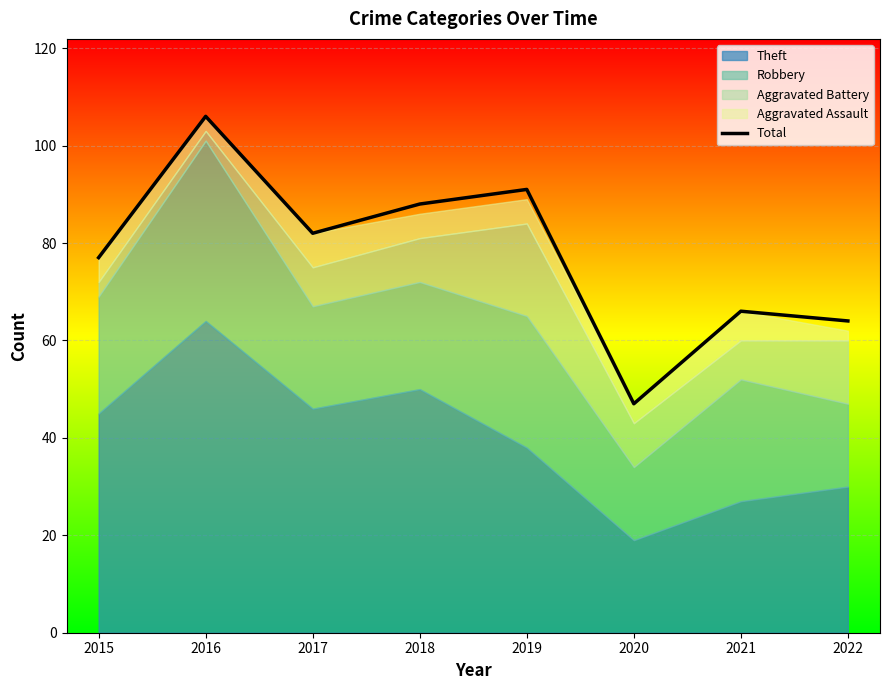

What is the average value?

78